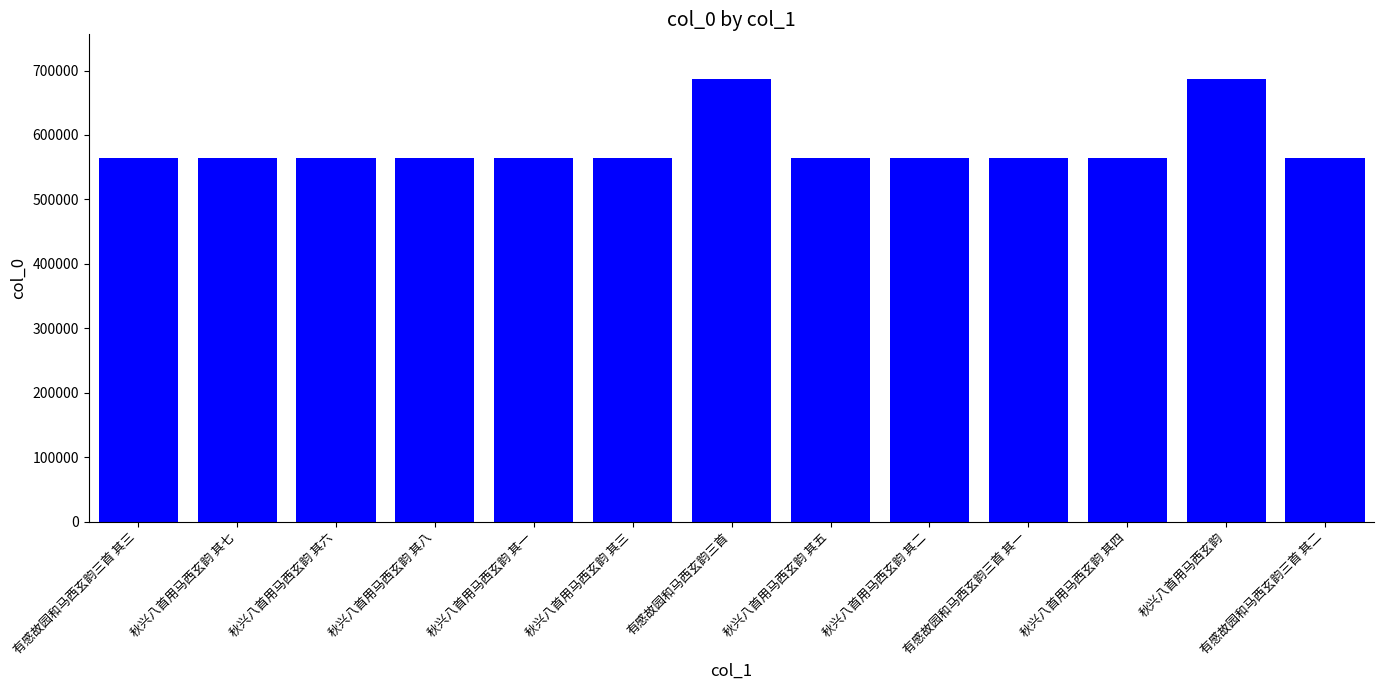

Count the number of data series in this chart.

1